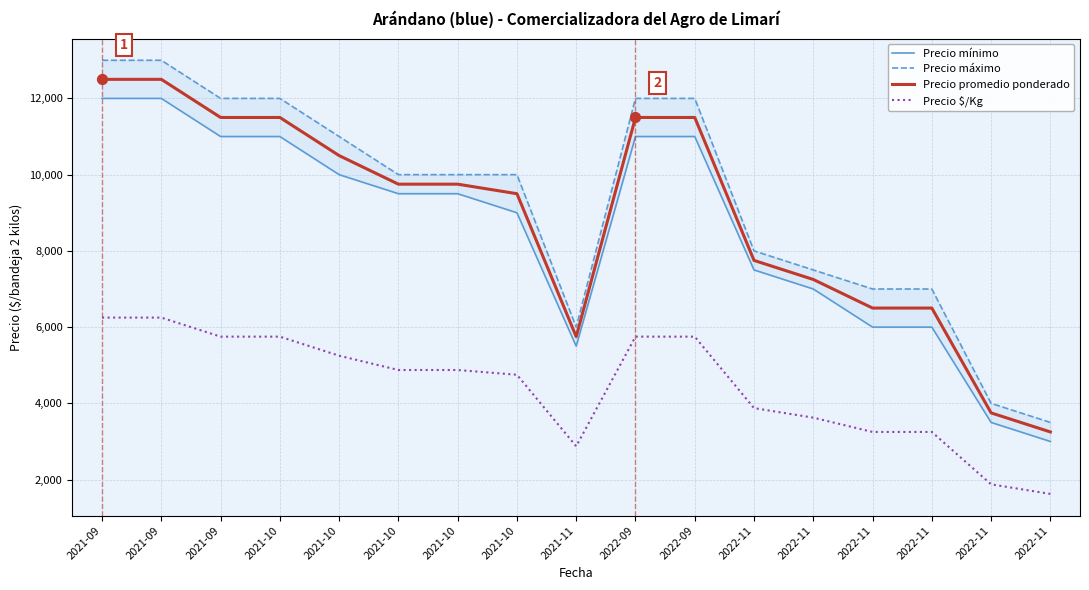

Is the value of Precio promedio ponderado at 2021-10 greater than the value of Precio mínimo at 2021-10?

Yes